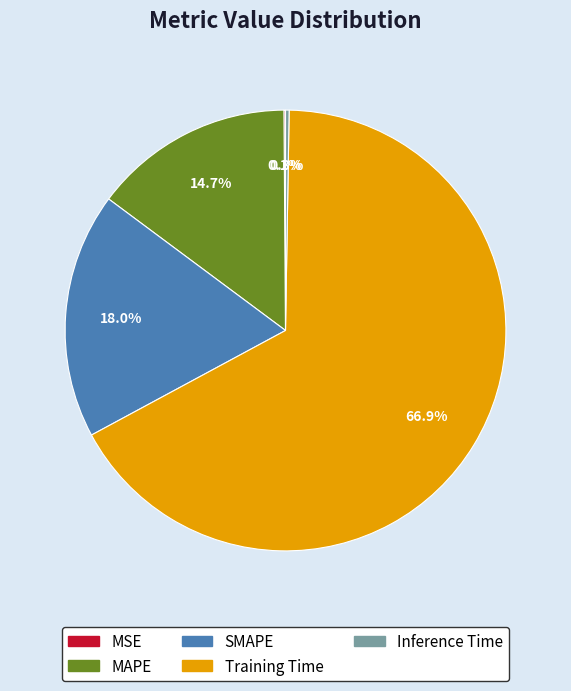

The SMAPE slice represents 18% of the pie. True or false?

True